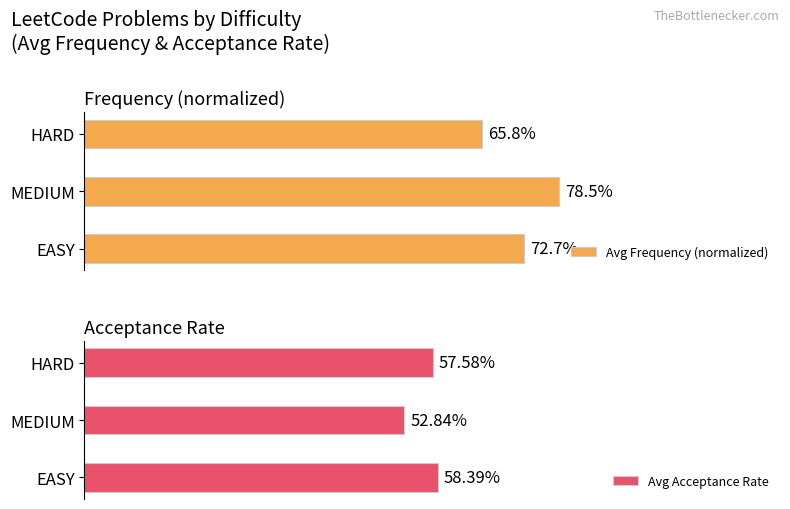

Count the number of categories in the chart.

3